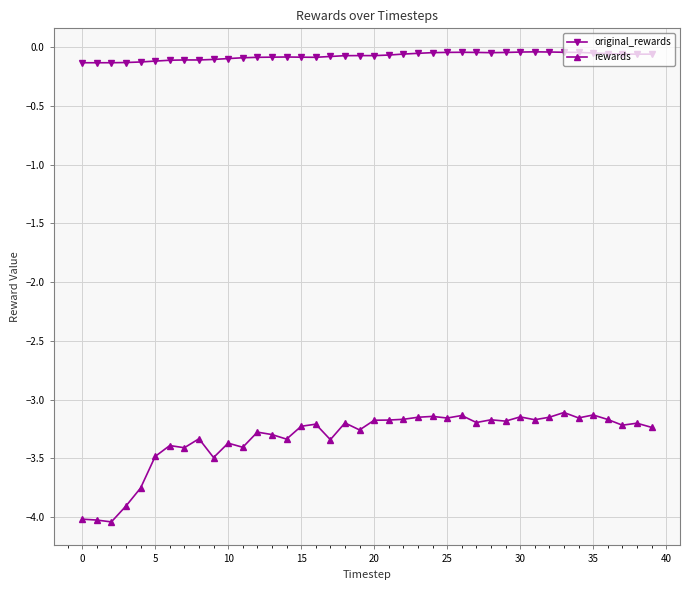

What is the minimum value shown in the chart?

-4.0